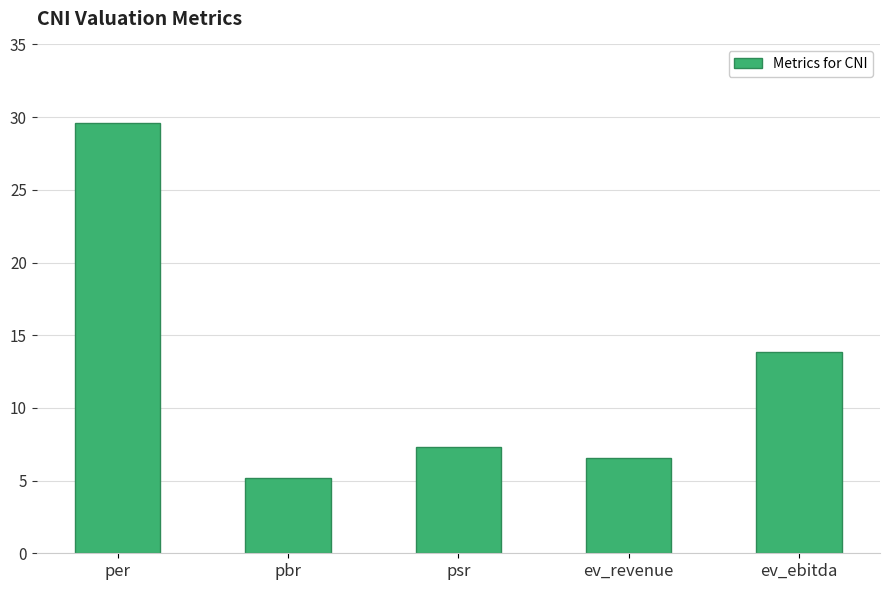

What position from the left is pbr?

2